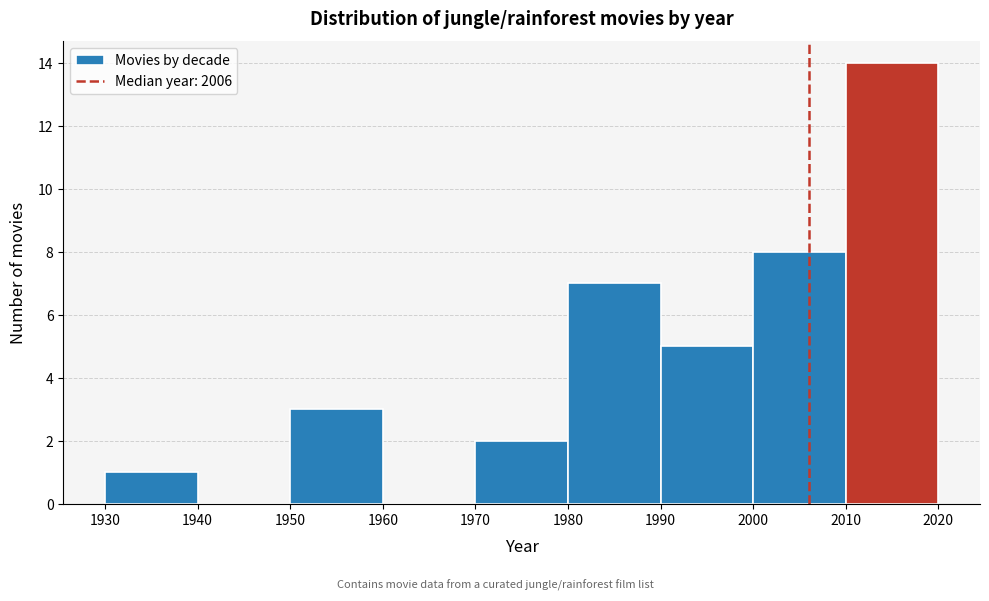

What is the height of the bar covering 2000 to 2010 on the x-axis? The values are not printed on the chart, so give them approximately, as read against the axis.

8